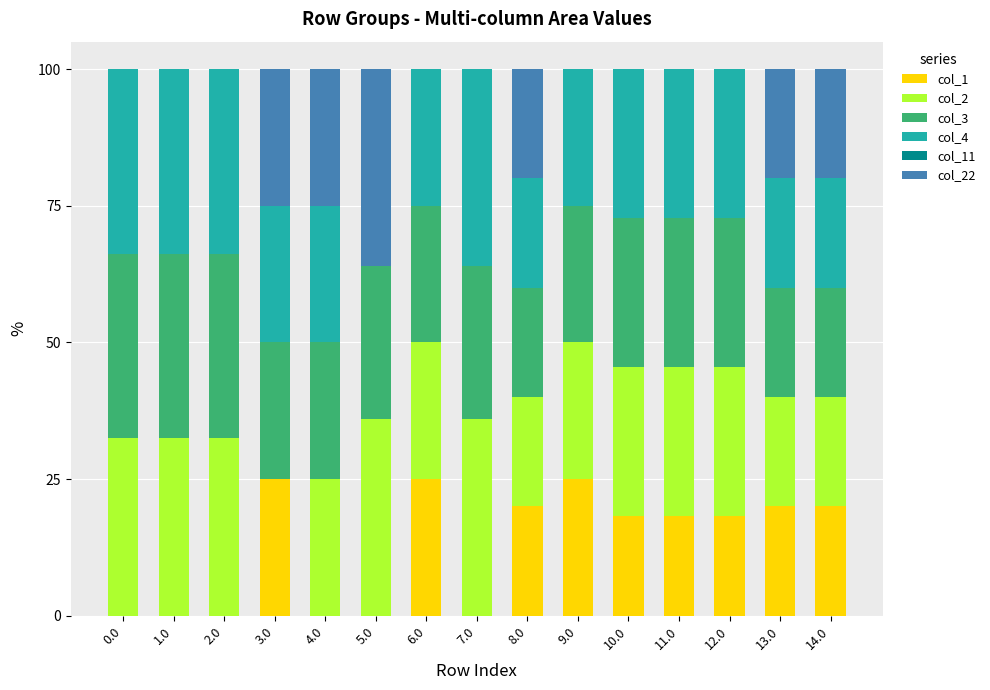

True or false: col_1 has a value of 20.0 at 8.0.

True